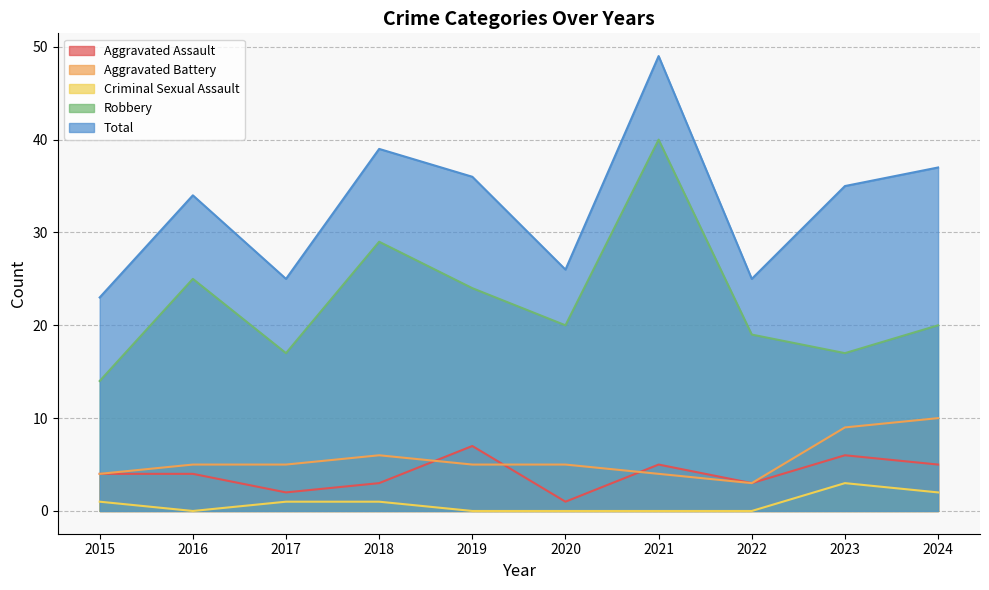

True or false: Criminal Sexual Assault and Robbery intersect in this chart.

False